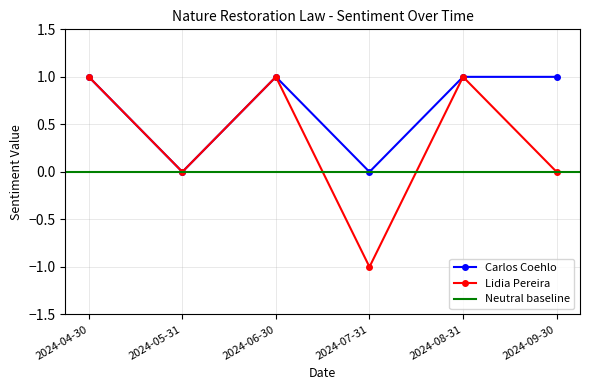

Reading left to right, transcribe all the data shown in this chart.

Carlos Coehlo: 2024-04-30=1	2024-05-31=0	2024-06-30=1	2024-07-31=0	2024-08-31=1	2024-09-30=1
Lidia Pereira: 2024-04-30=1	2024-05-31=0	2024-06-30=1	2024-07-31=-1	2024-08-31=1	2024-09-30=0